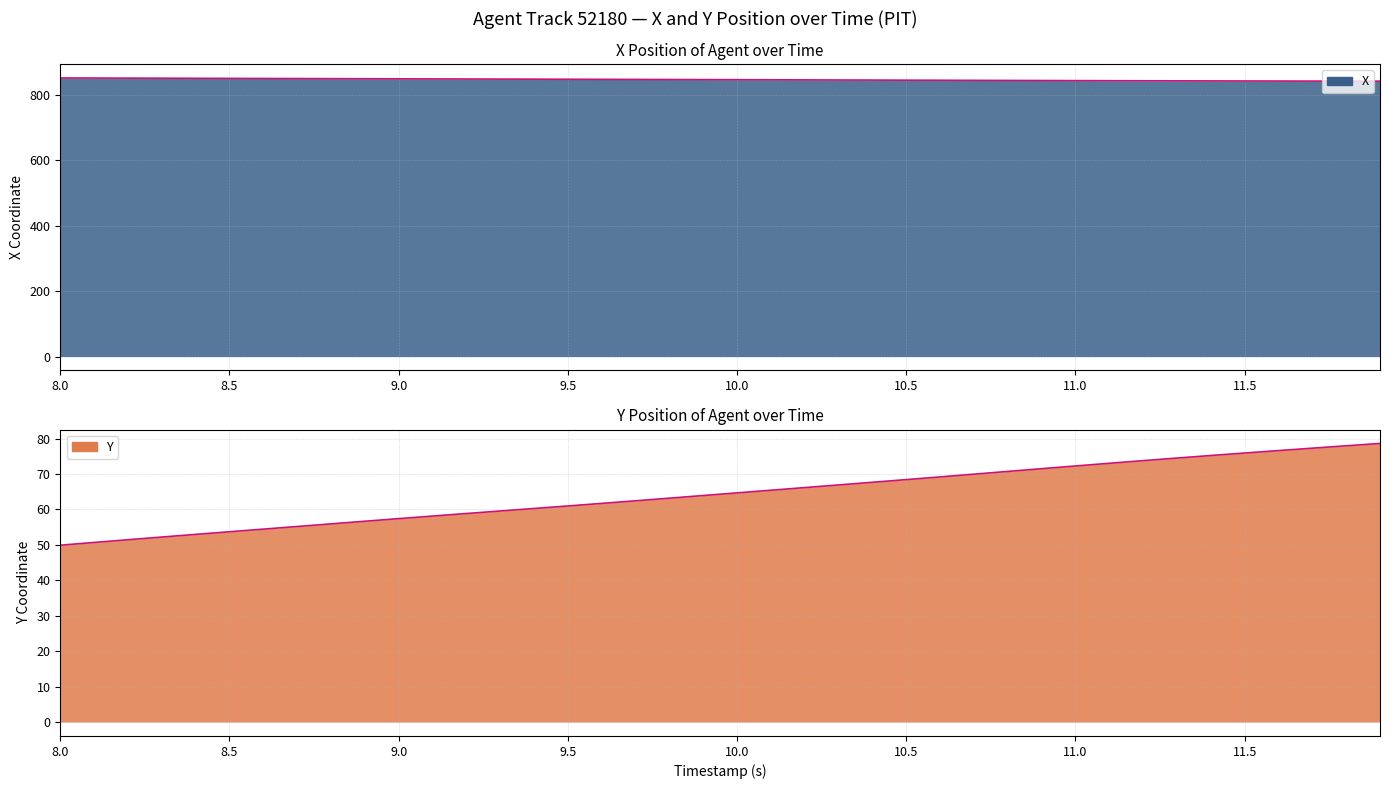

What are all the series names shown in the legend?

X, Y